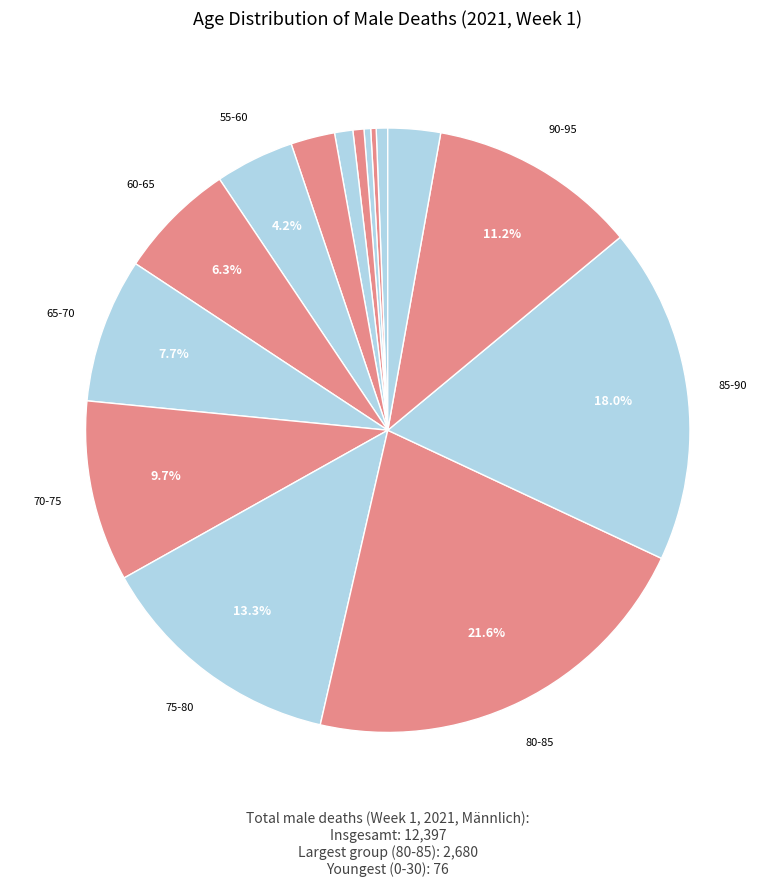

How many segments does this pie chart have?

15